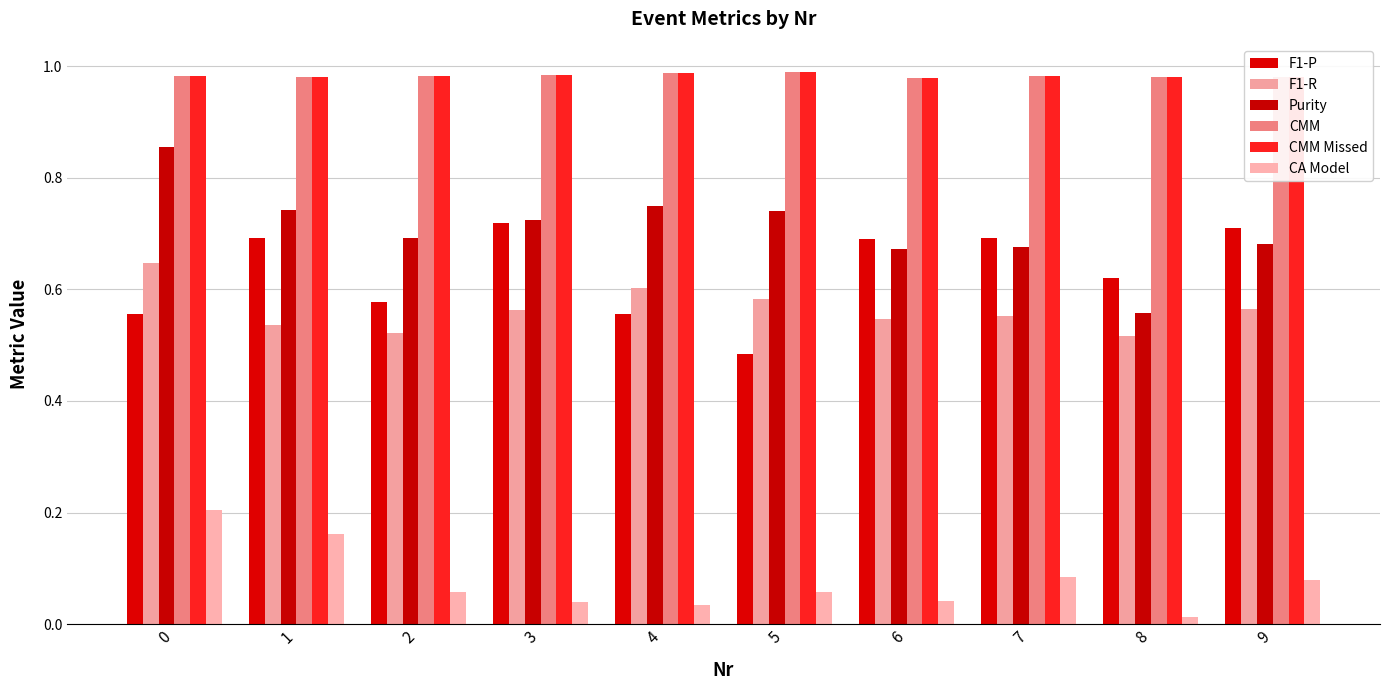

Which series has the largest range (max minus min)?

Purity